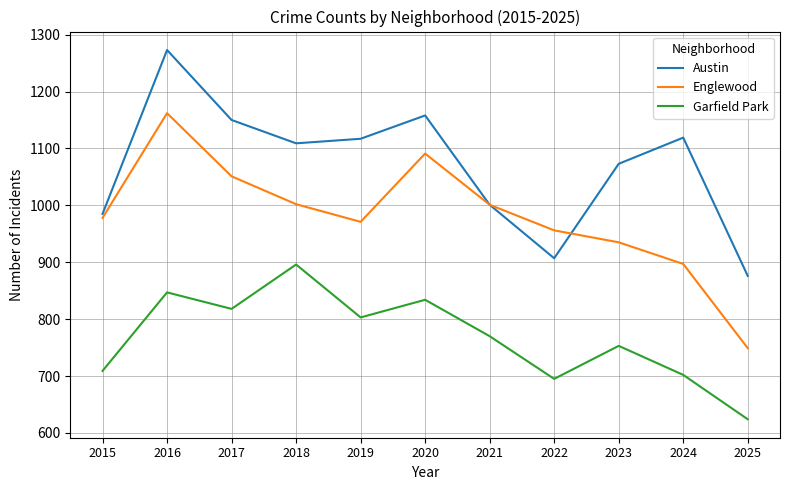

Is this an area chart (filled region under the line)?

No